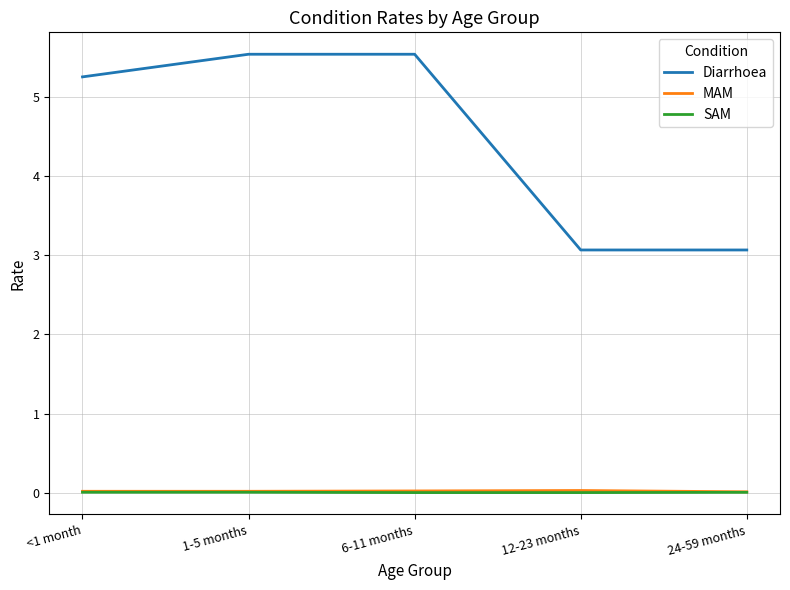

Is the value of SAM at 6-11 months greater than the value of Diarrhoea at <1 month?

No